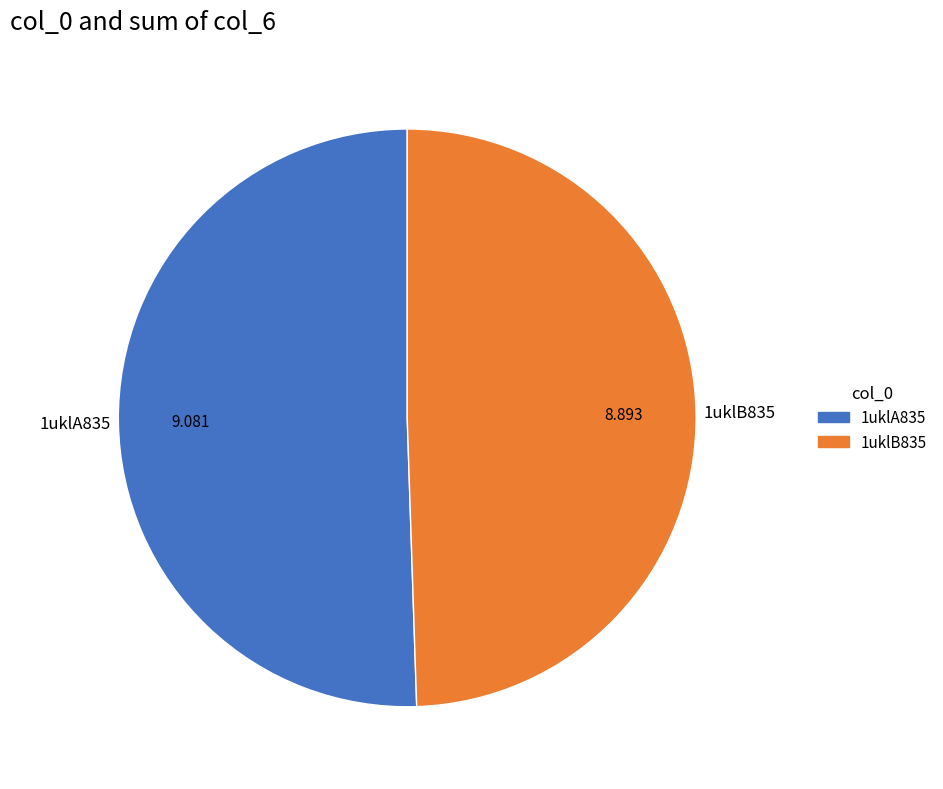

True or false: 1uklA835 accounts for 51% of the total.

True